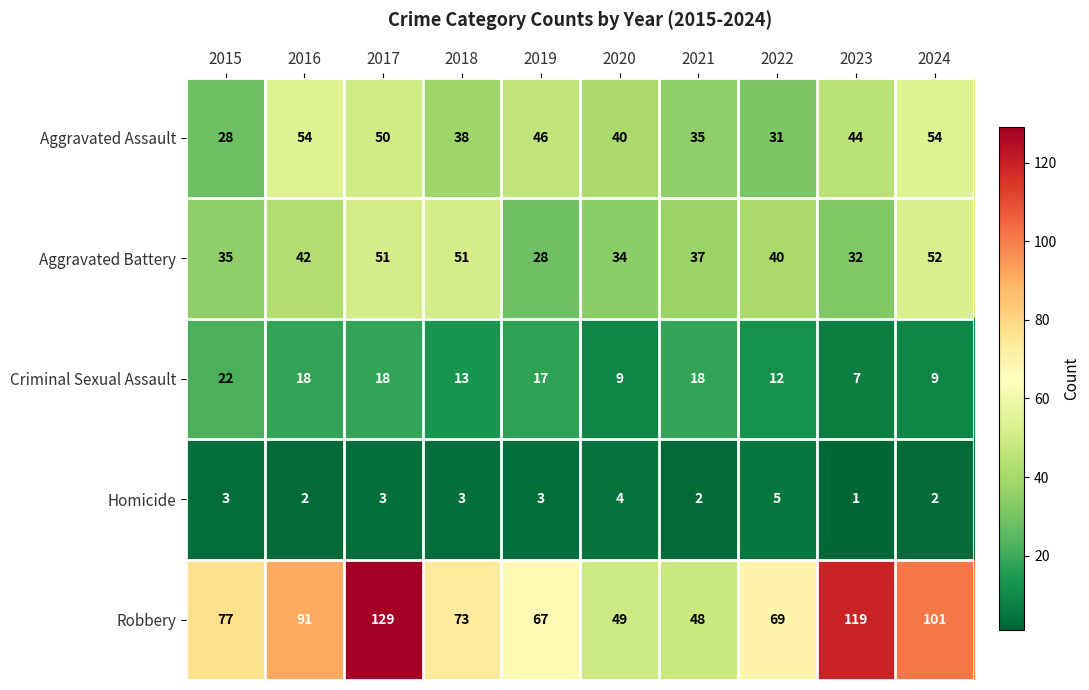

At which label does Aggravated Battery first exceed 40?

2016